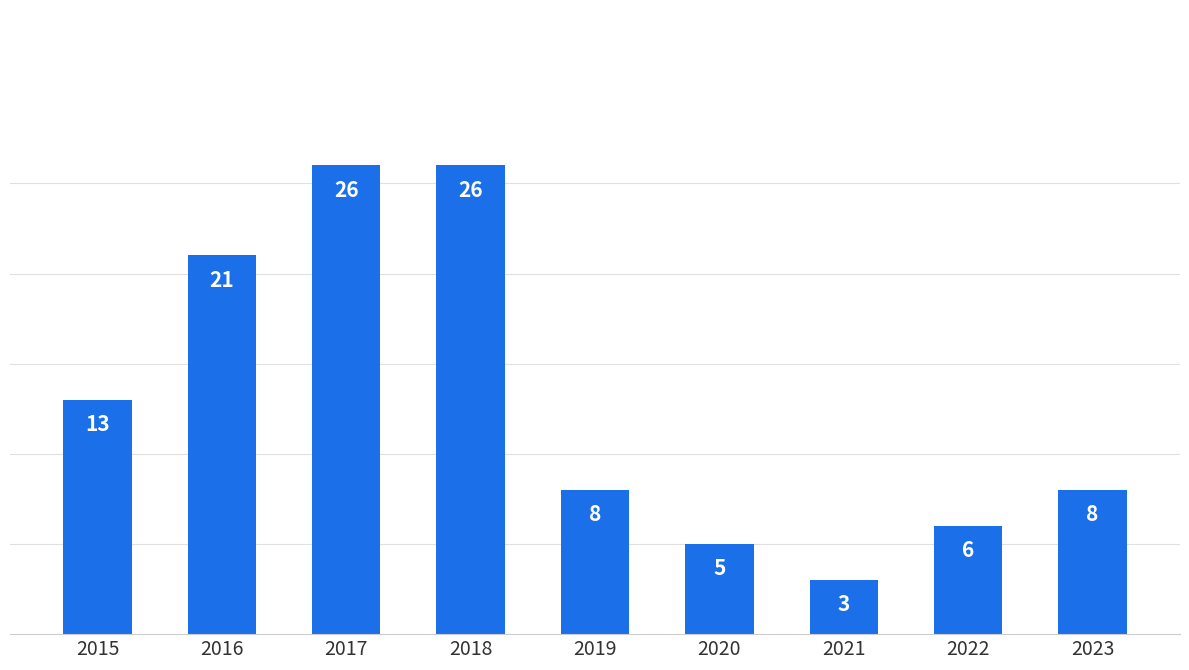

What is the maximum value shown in the chart?

26